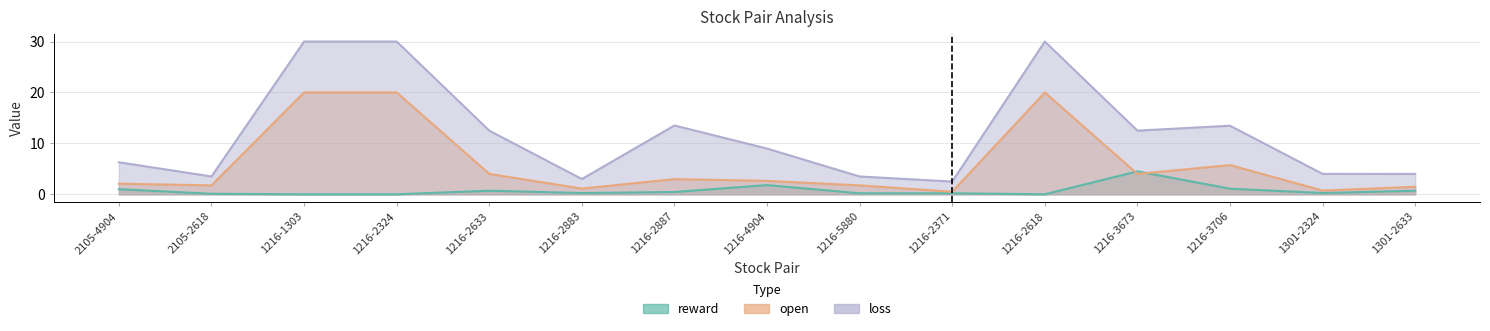

What are all the series names shown in the legend?

reward, open